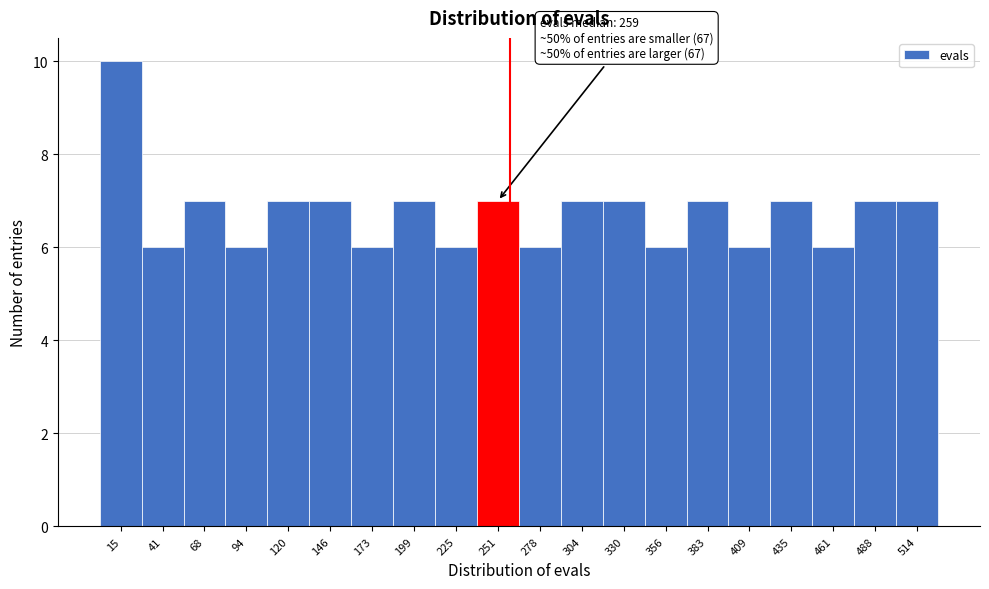

Which range on the x-axis has the tallest bar?

0 to 30